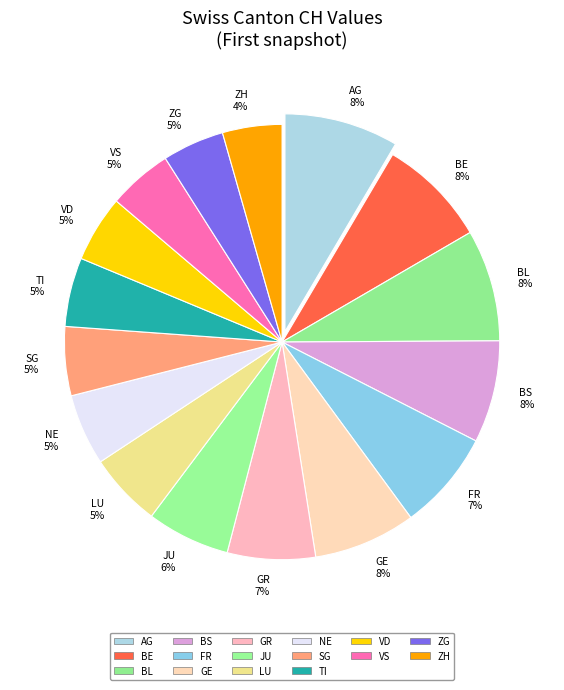

To the nearest percent, what is the average slice percentage?

6%